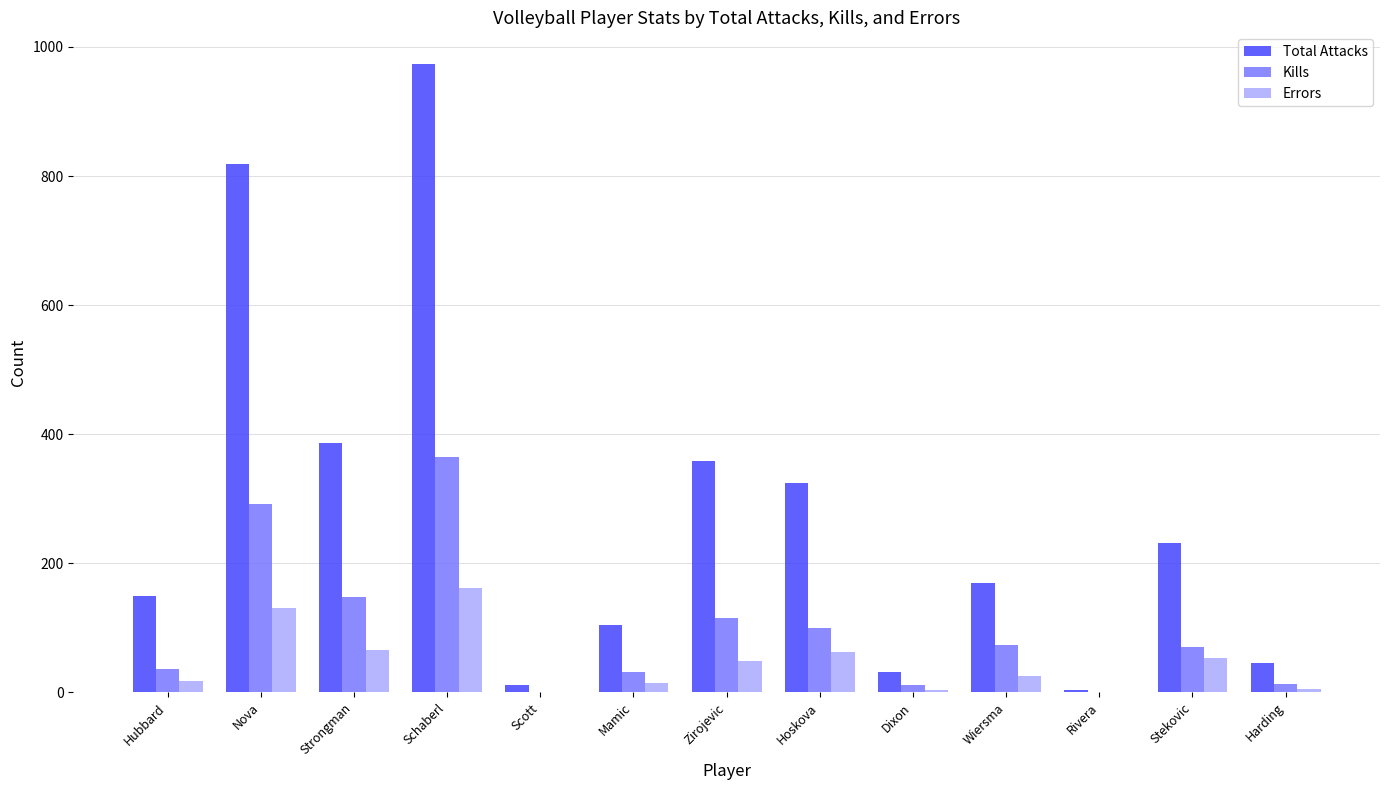

Which series has the largest total across all categories?

Total Attacks